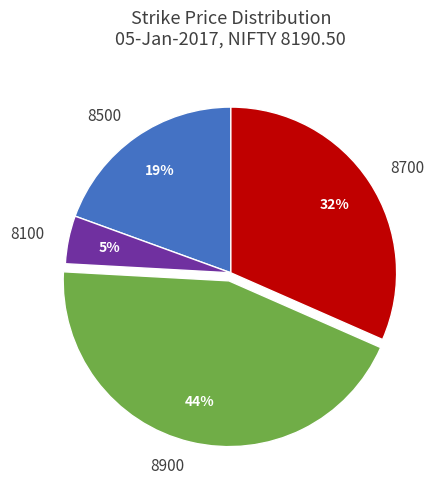

Is there a majority slice in this chart?

No